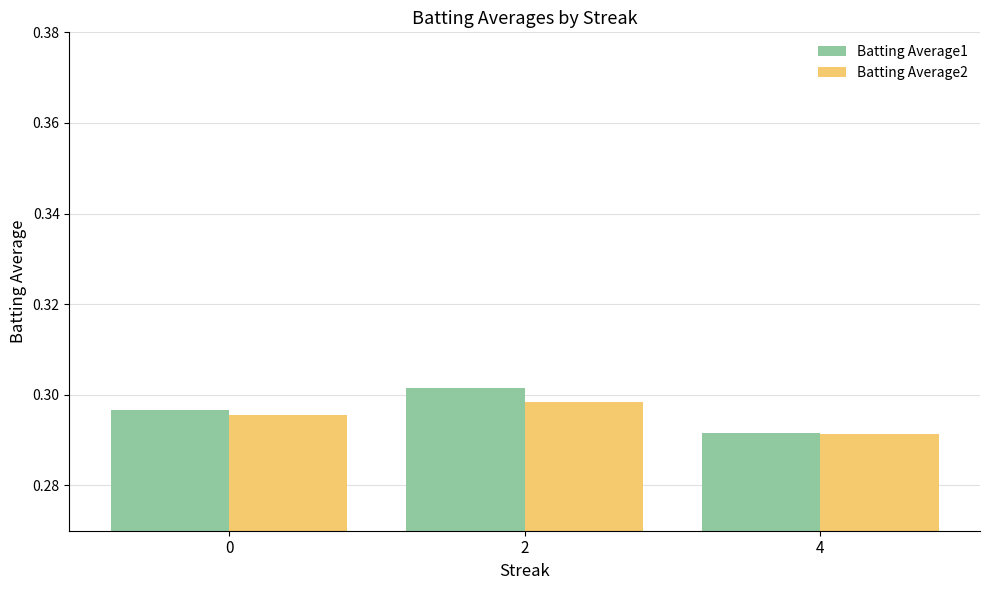

At how many categories does at least one series exceed 0?

3